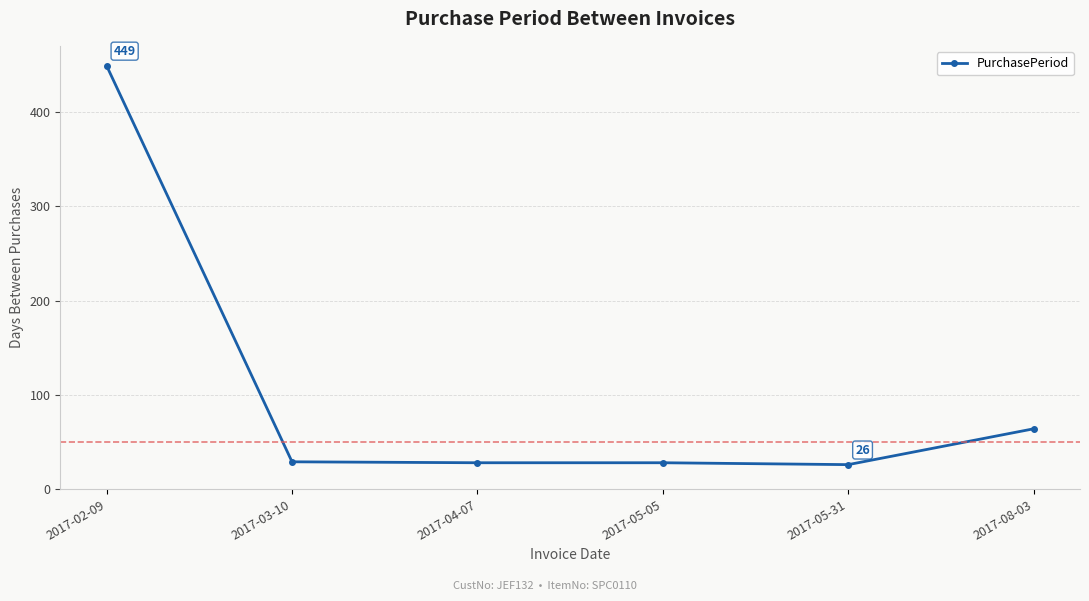

The value at 2017-04-07 is 28. True or false?

True